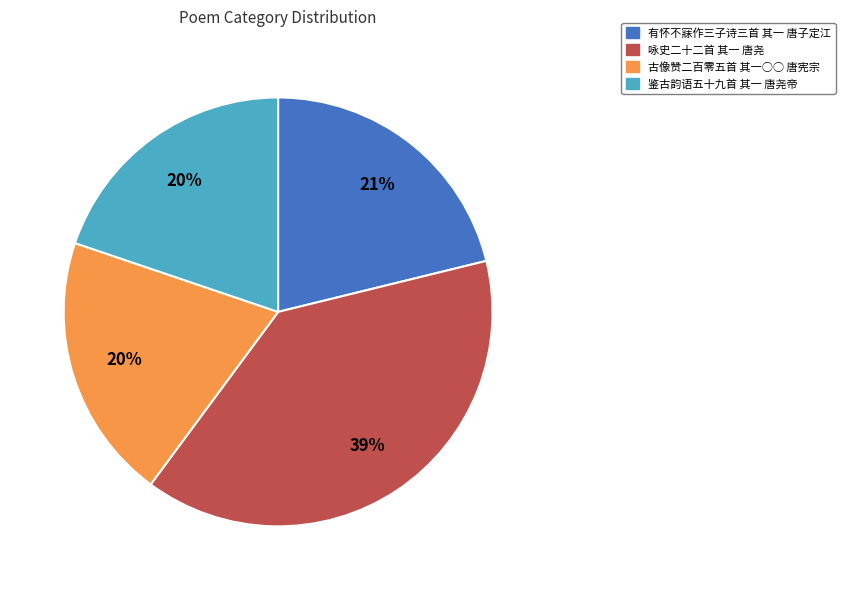

Do 有怀不寐作三子诗三首 其一 唐子定江 and 鉴古韵语五十九首 其一 唐尧帝 together represent more than half of the pie?

No